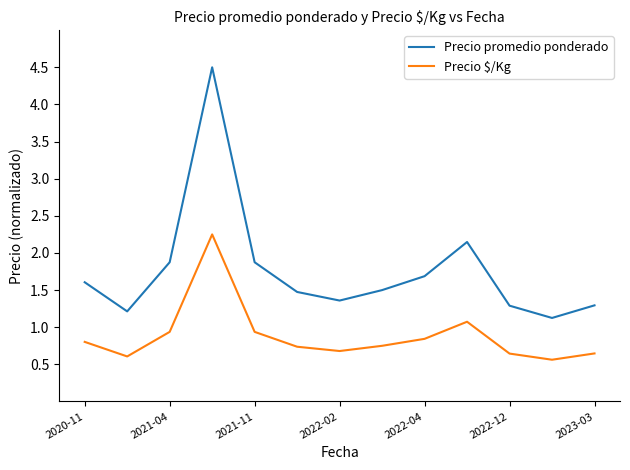

What is the greatest value displayed?

4.5